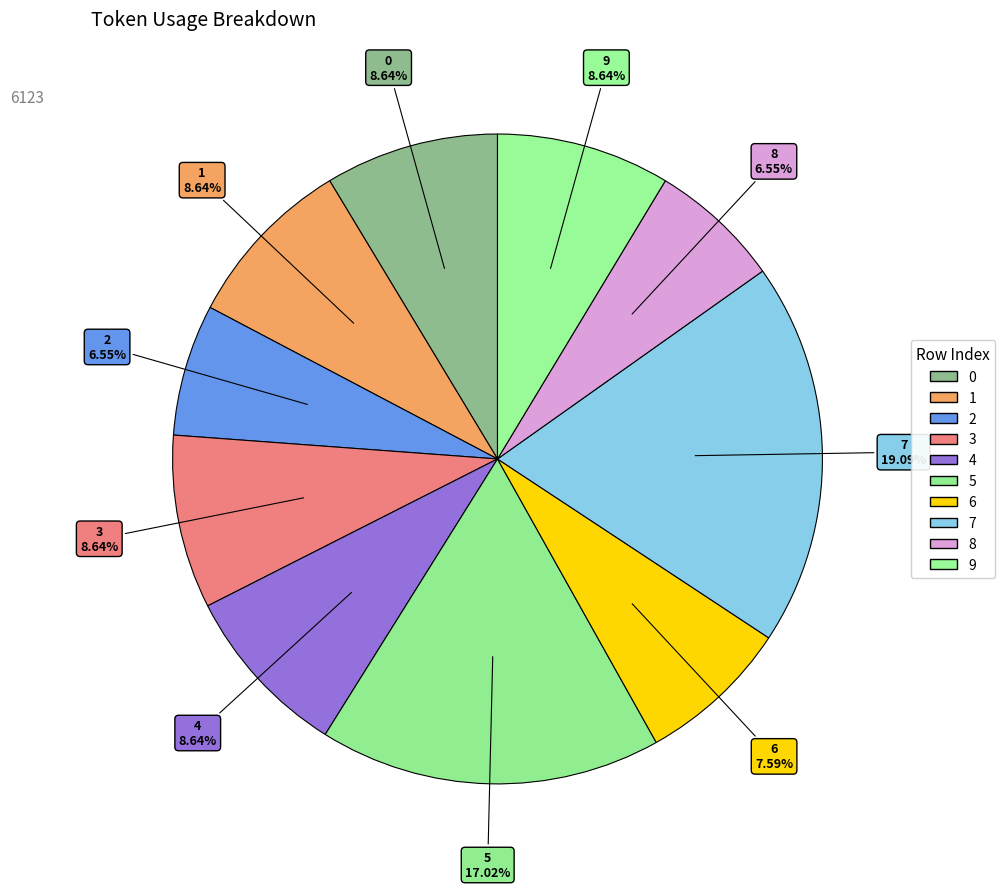

What is the largest slice in the pie chart?

7